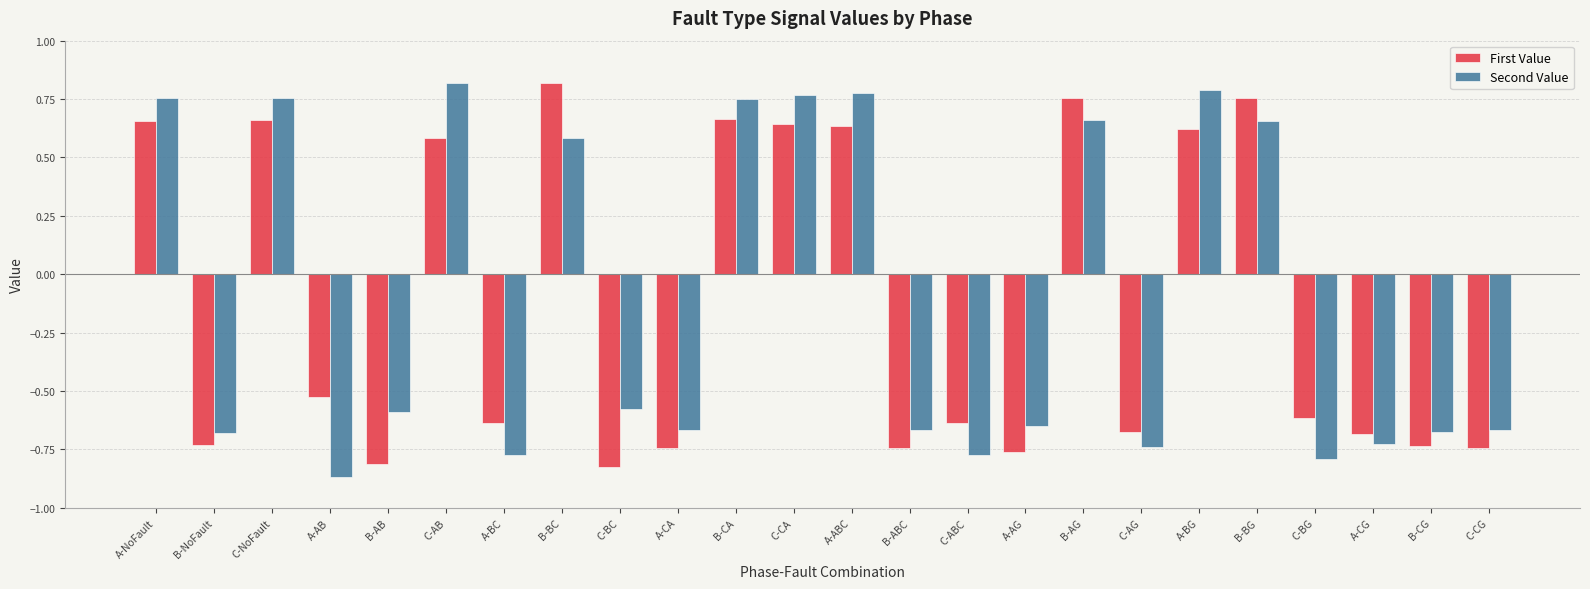

What is the label of the 17th bar from the left?

B-AG